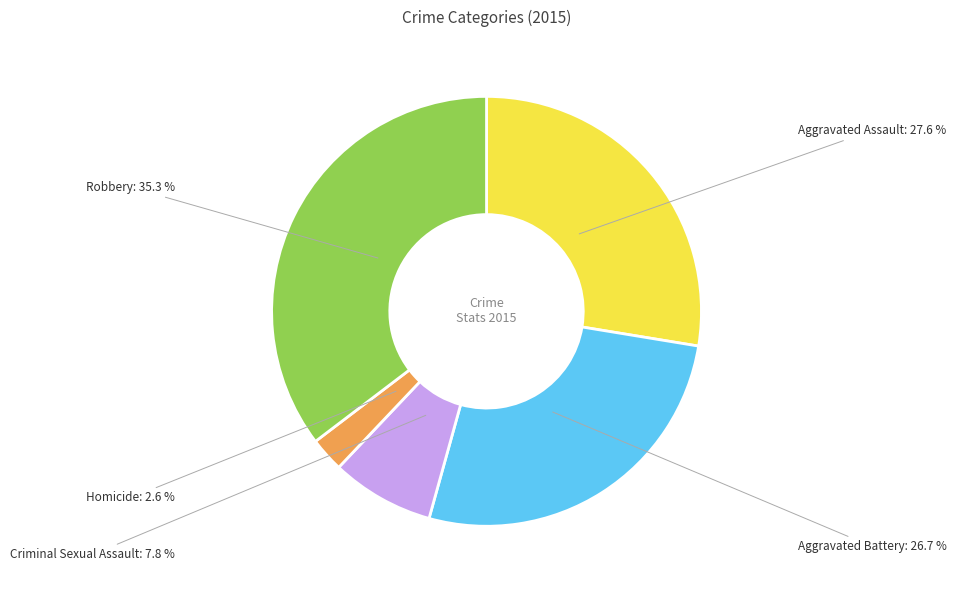

Is it true that Homicide is 3% of the pie?

True